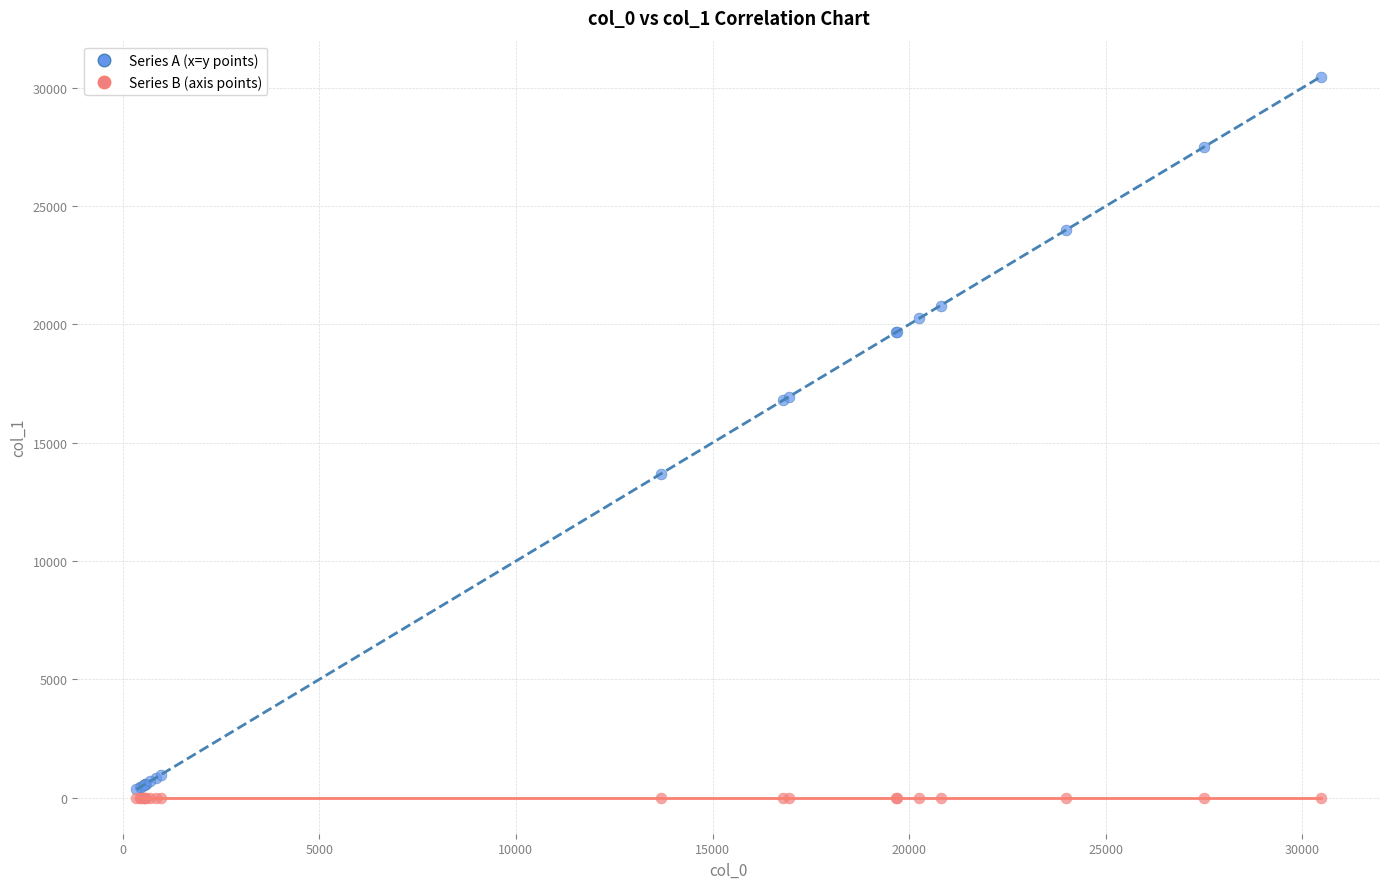

Which series reaches the maximum Y coordinate?

Series A (x=y points)